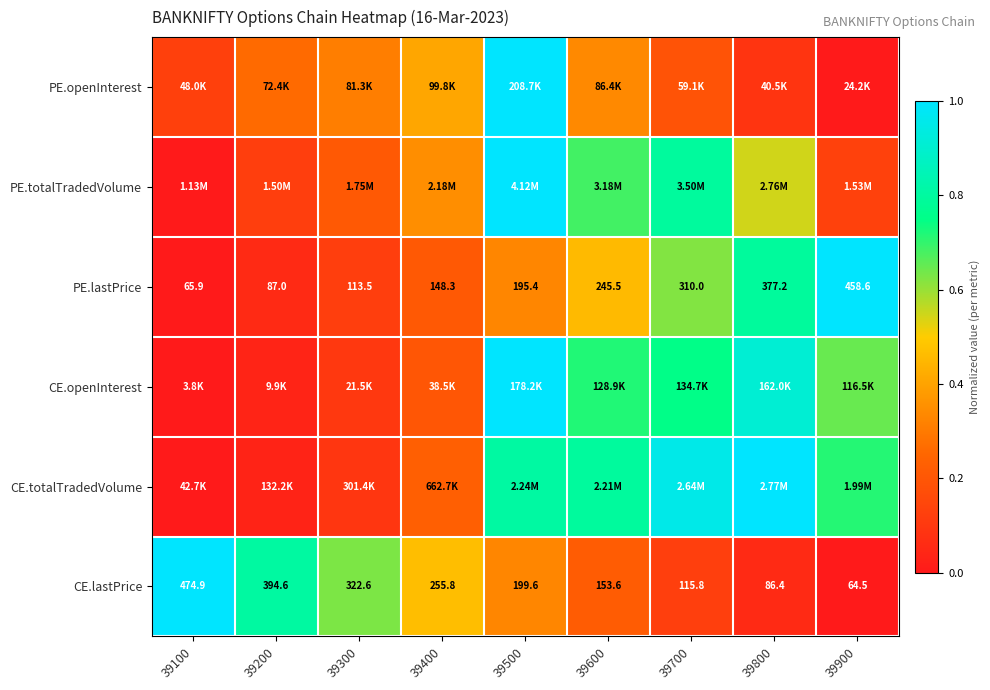

The value of PE.openInterest at 39600 is 0.3. True or false?

True